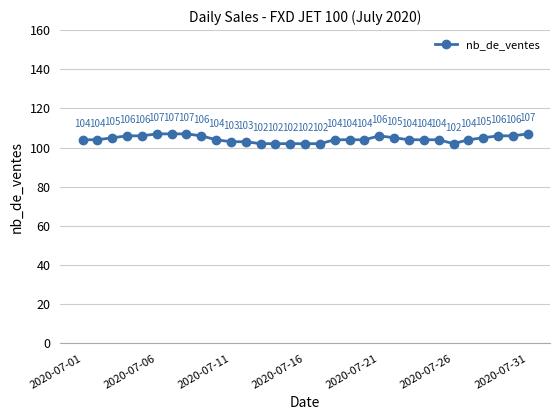

True or false: the data has more than 0 interior local peaks.

True